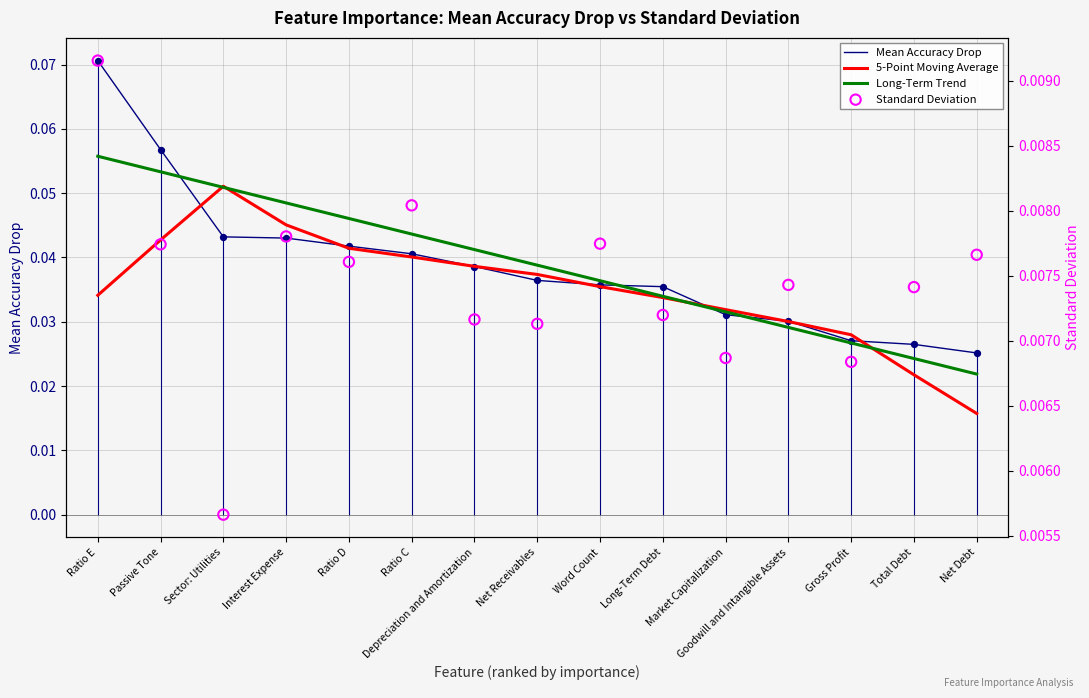

At how many categories does at least one series exceed 0?

15